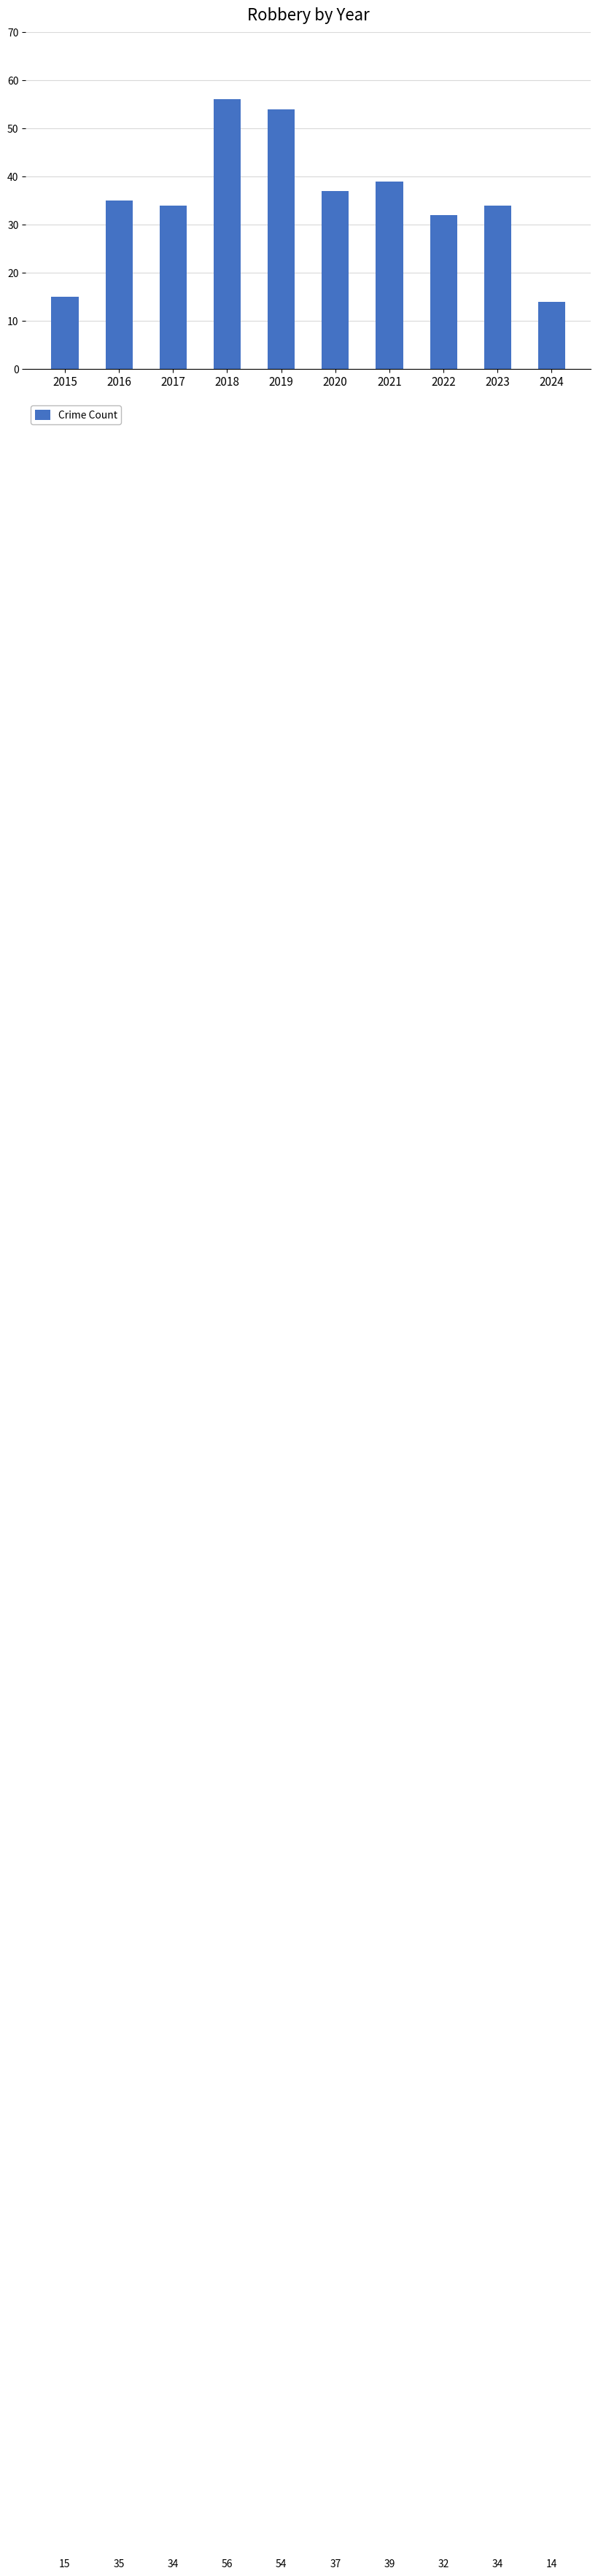

True or false: the data shows 34 at 2023.

True